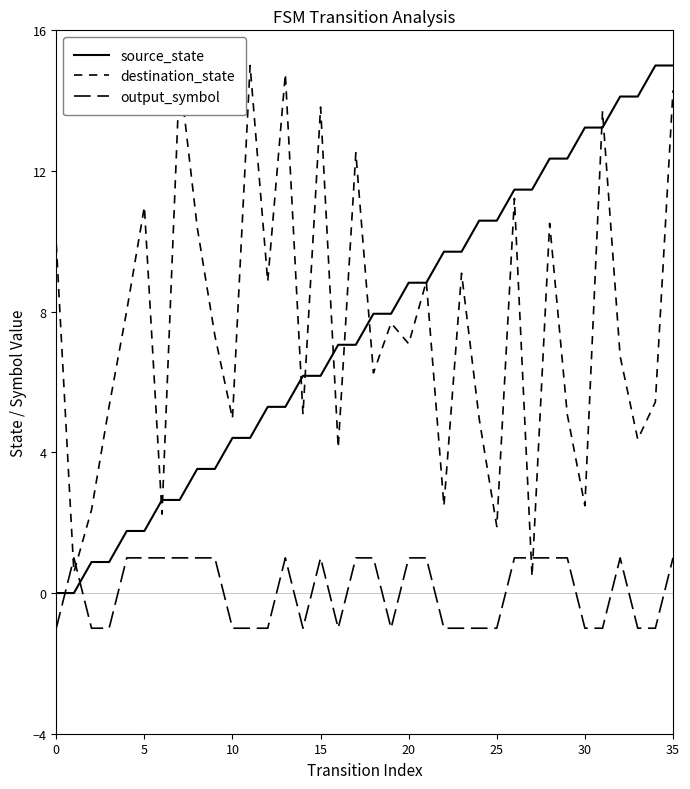

True or false: source_state has more than 1 points higher than both neighbors.

False